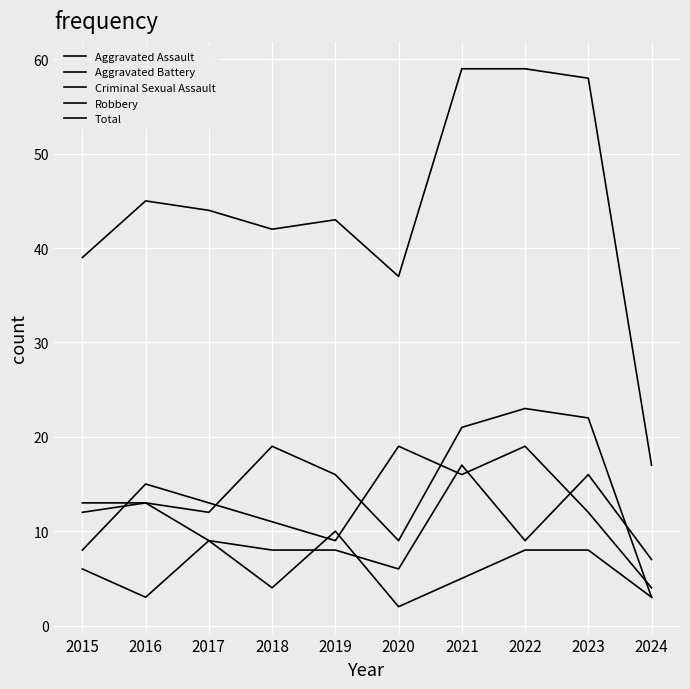

How many lines are shown in the chart?

5